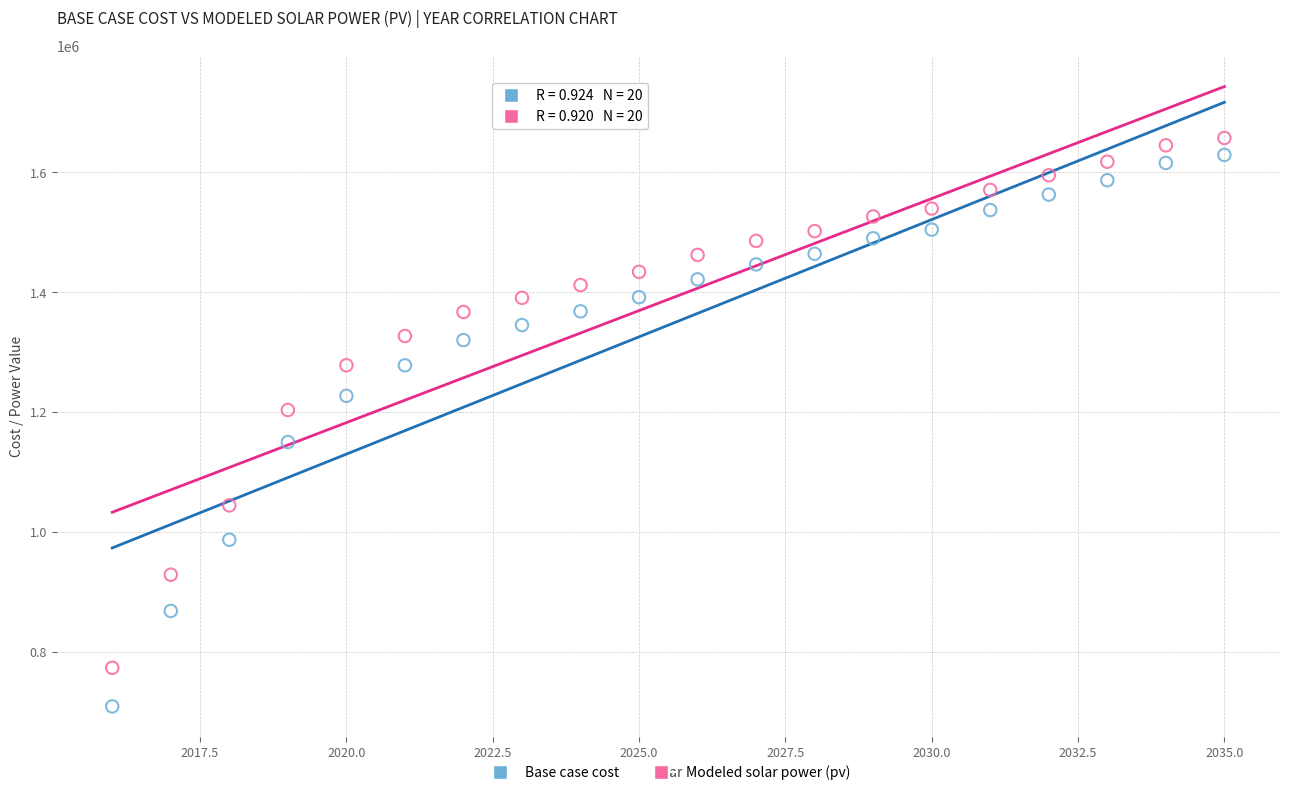

What are all the series names shown in the legend?

Base case cost, Modeled solar power (pv)